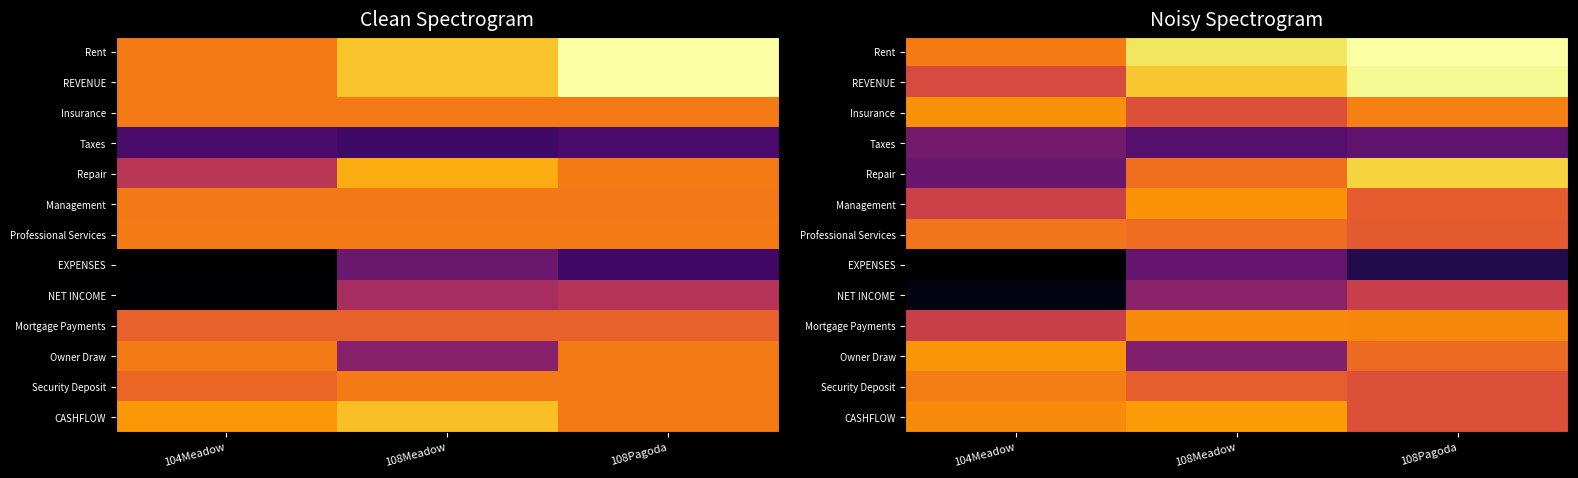

What is the minimum value shown in the chart?

-8720.3